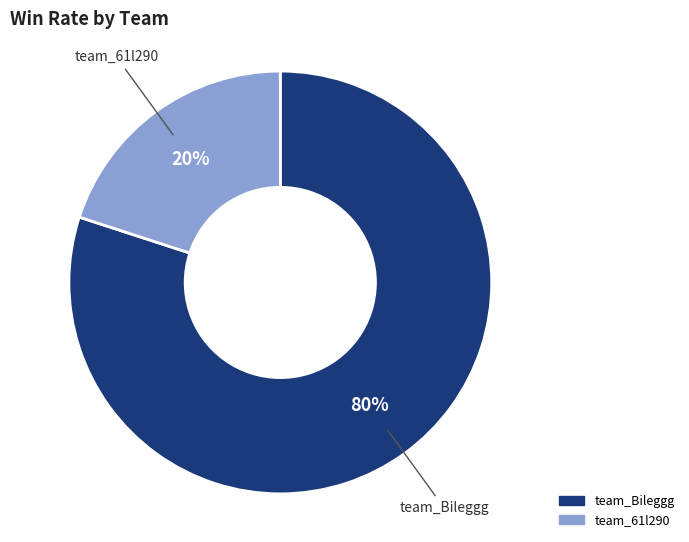

Which slice is the smallest?

team_61l290